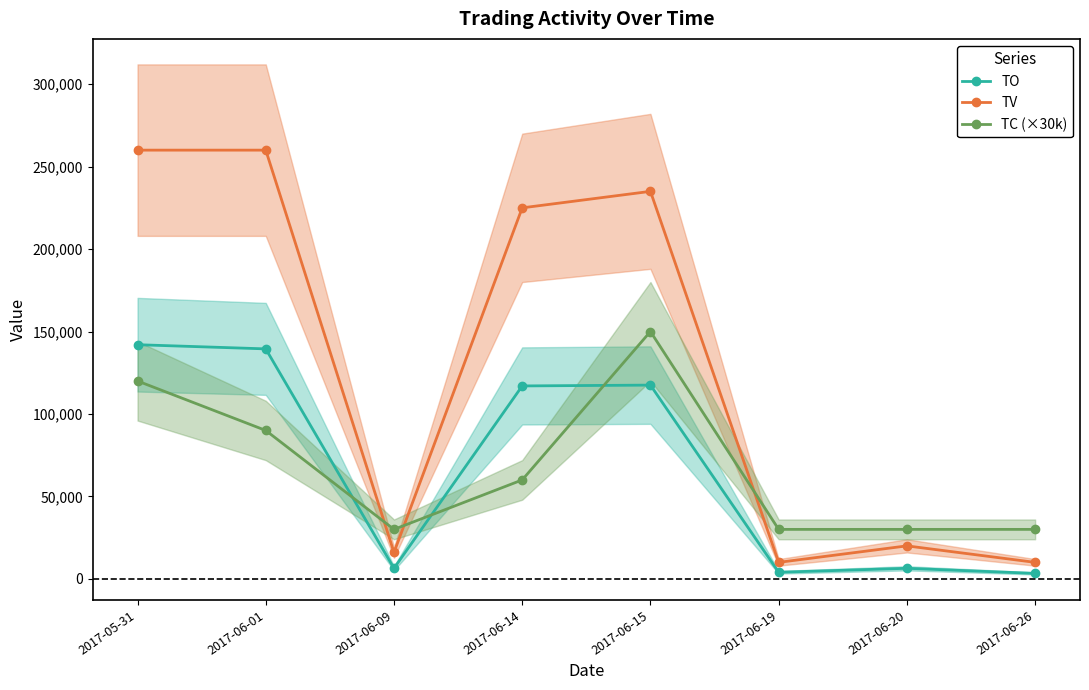

Which label corresponds to the smallest value in the chart?

2017-06-26